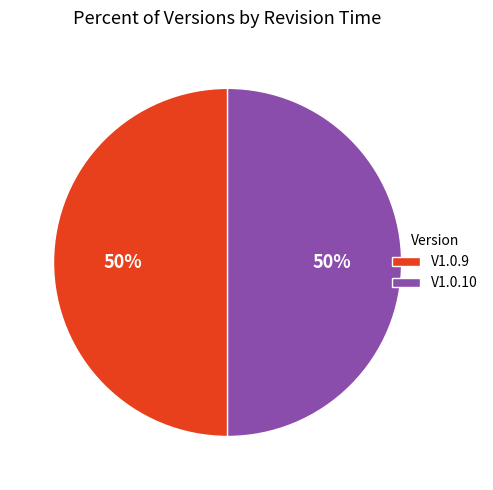

To the nearest percent, what percentage of the pie is V1.0.9?

50%